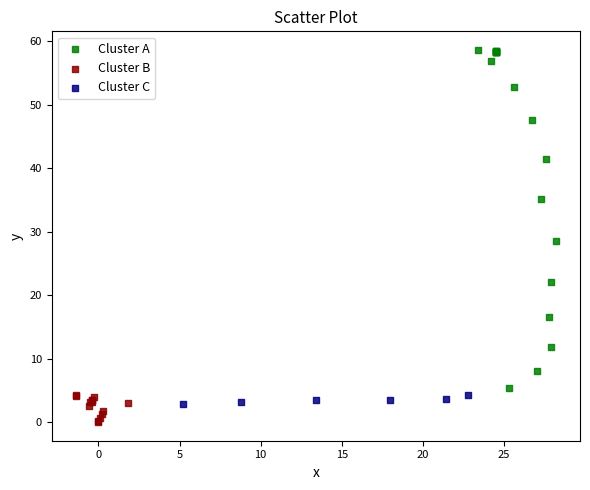

Which series reaches the minimum Y coordinate?

Cluster B